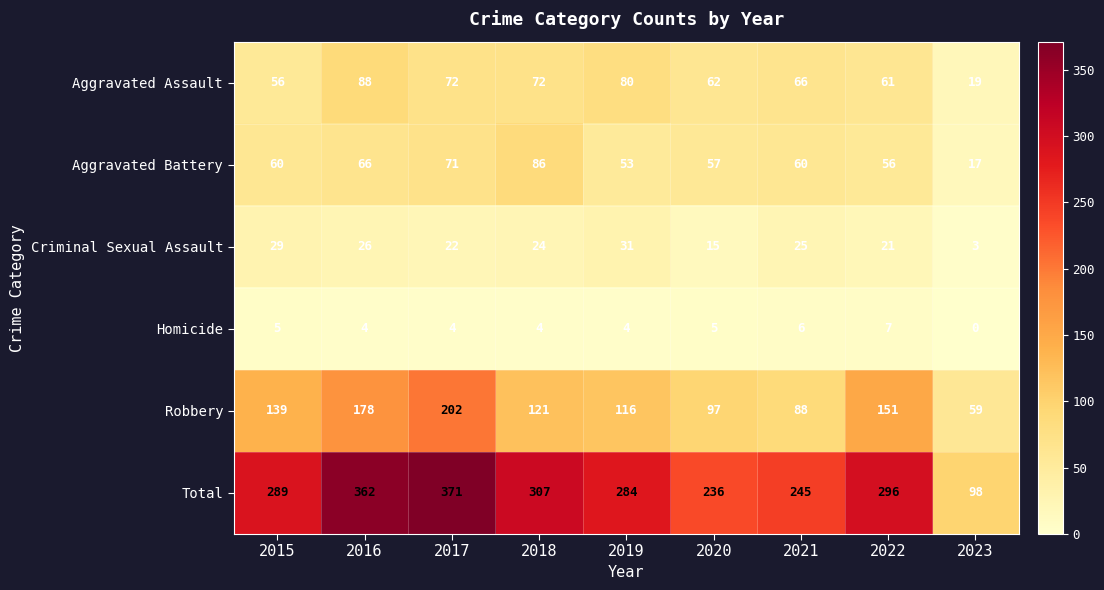

Which category has the highest value across all series?

2017